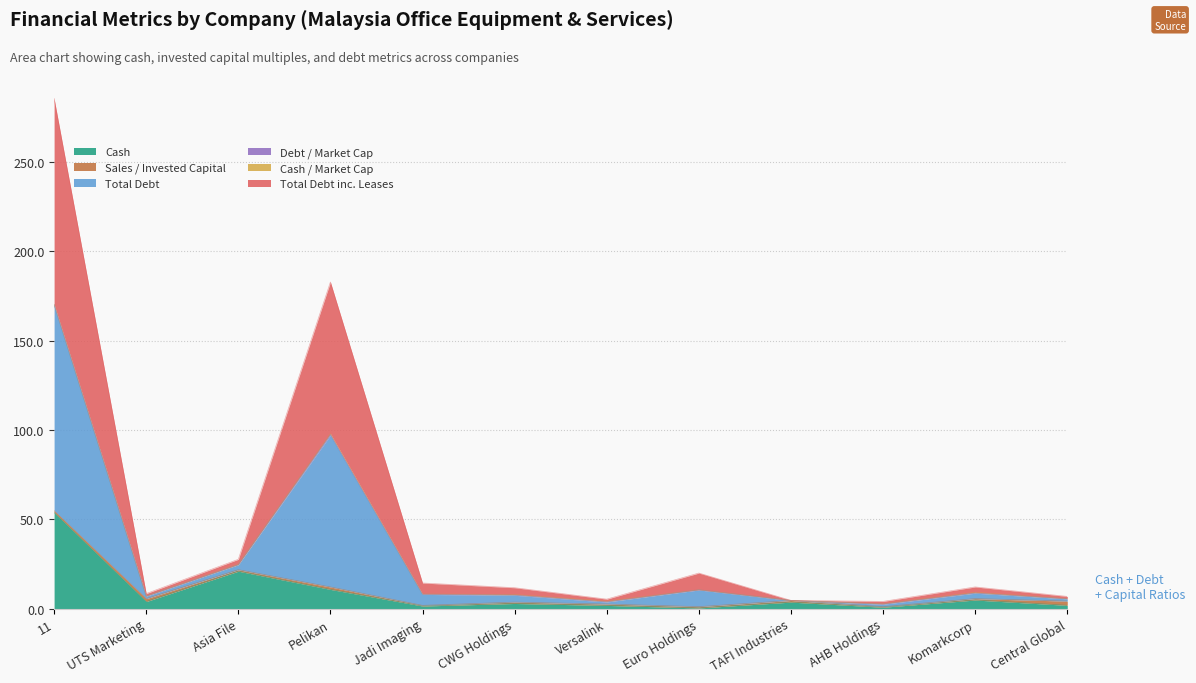

At which label does debt_total reach its minimum?

AHB Holdings